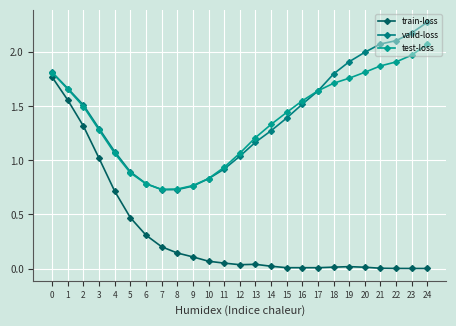

True or false: train-loss and test-loss intersect in this chart.

False